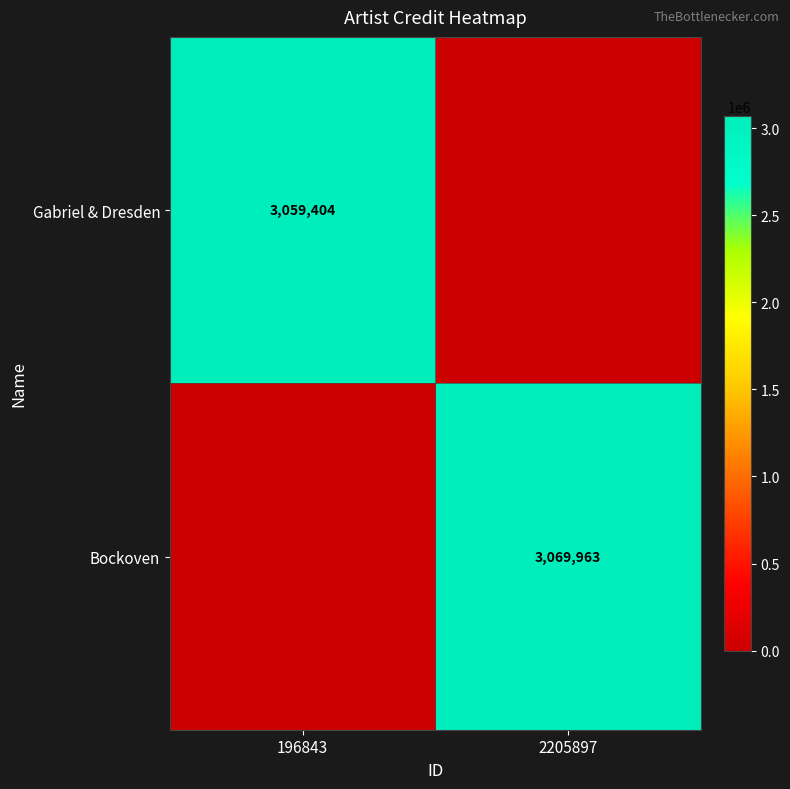

What is the total value across all series at 196843?

3059404